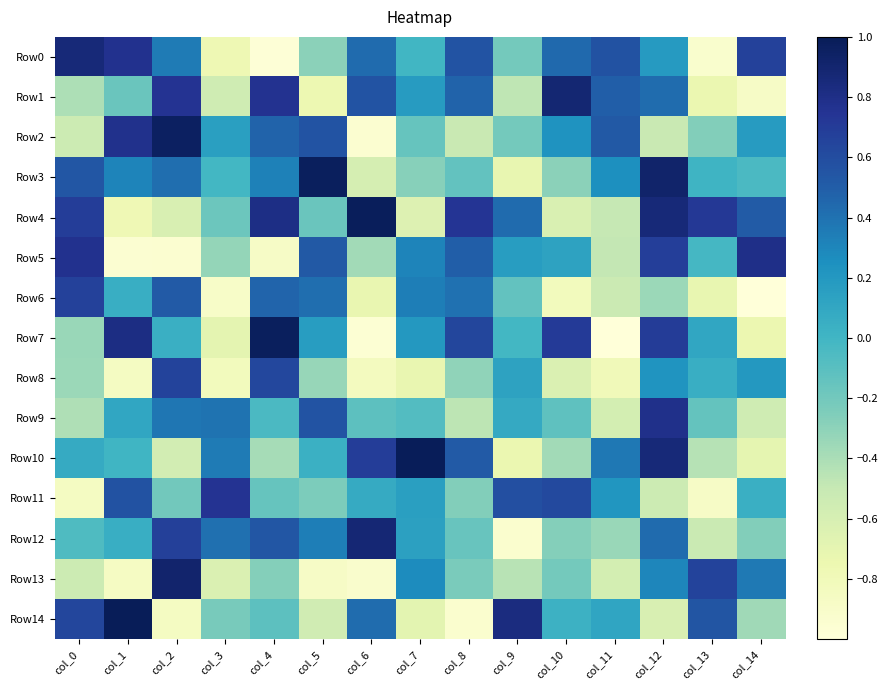

How many distinct data groups are displayed?

15